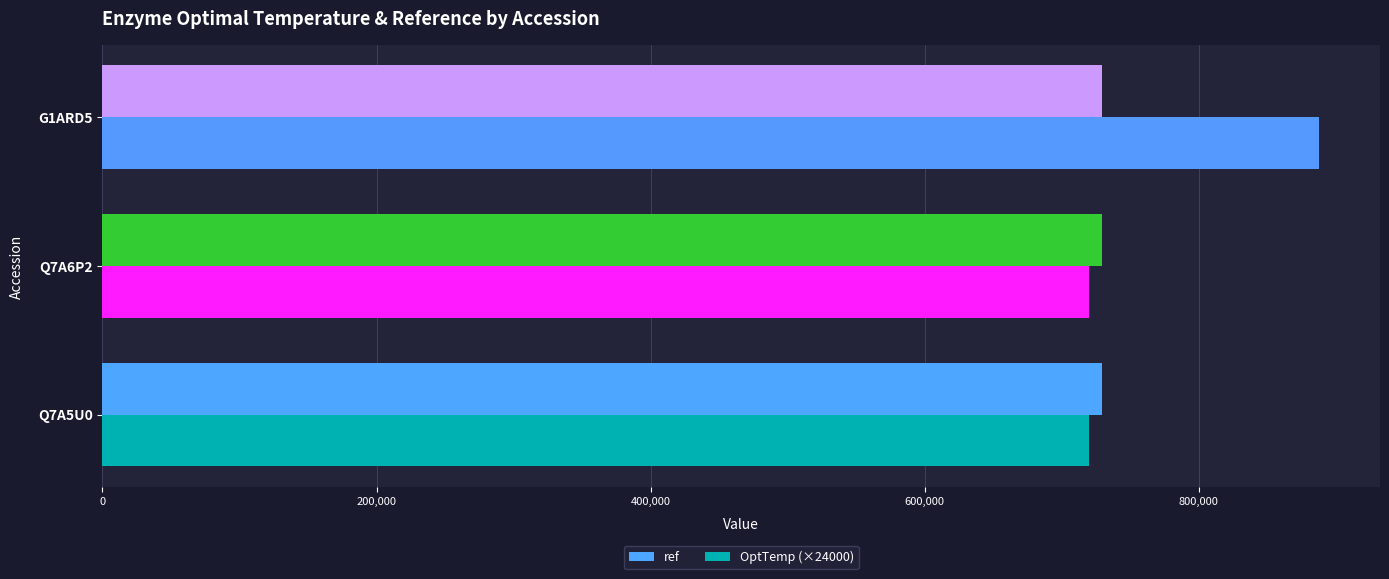

What is the minimum value for ref?

729764